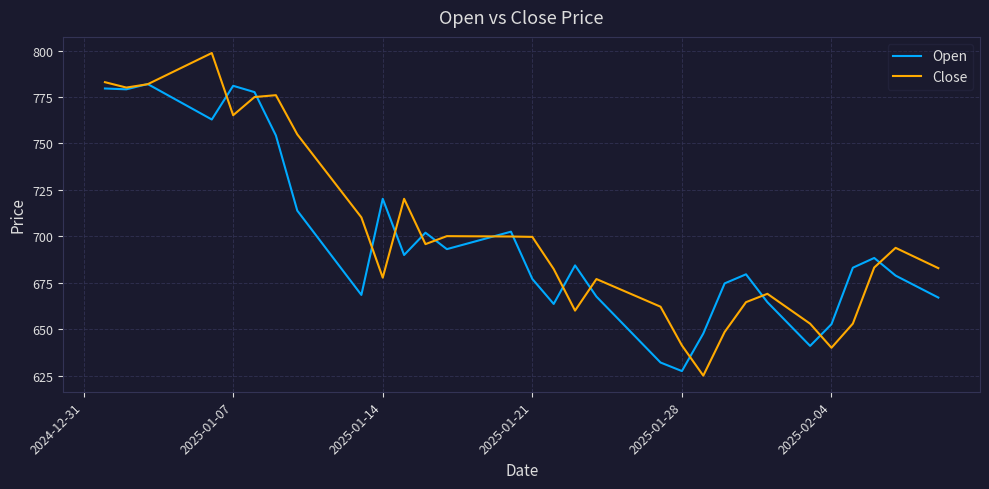

Which series has the widest spread of values?

Close